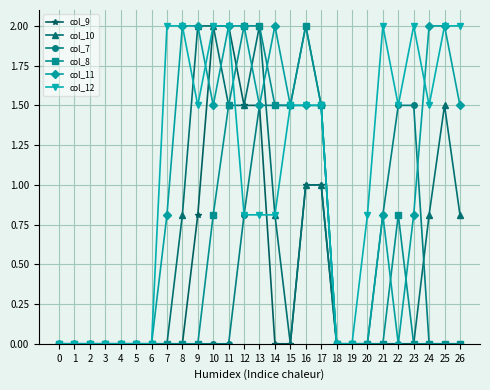

What is the average value of the col_12 series?

1.0